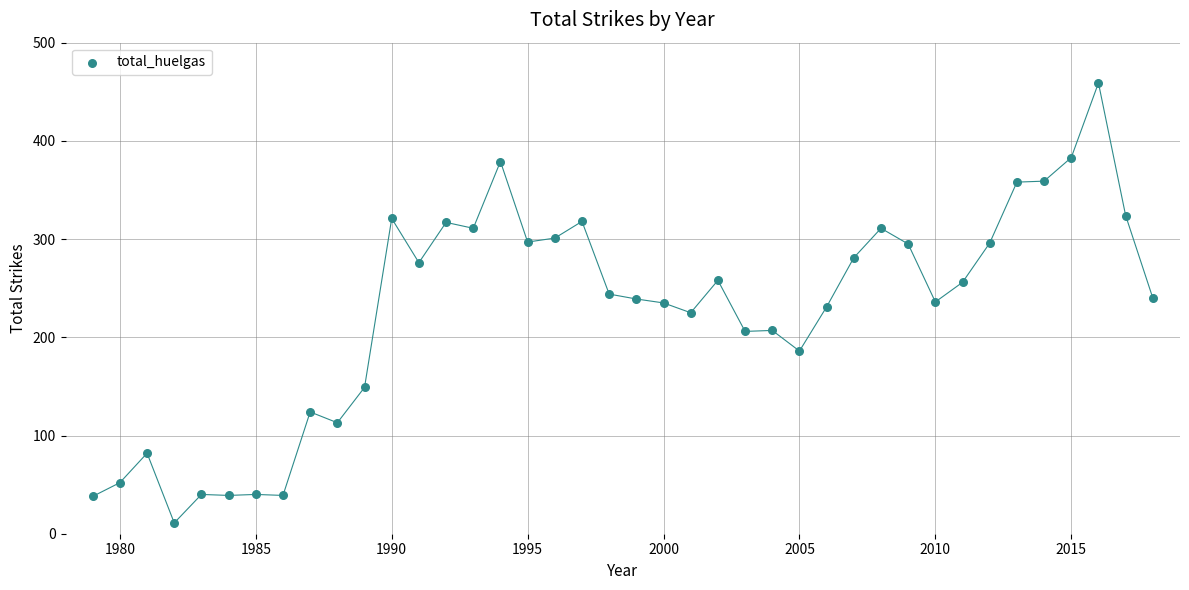

What is the range of X values (max minus min)?

39